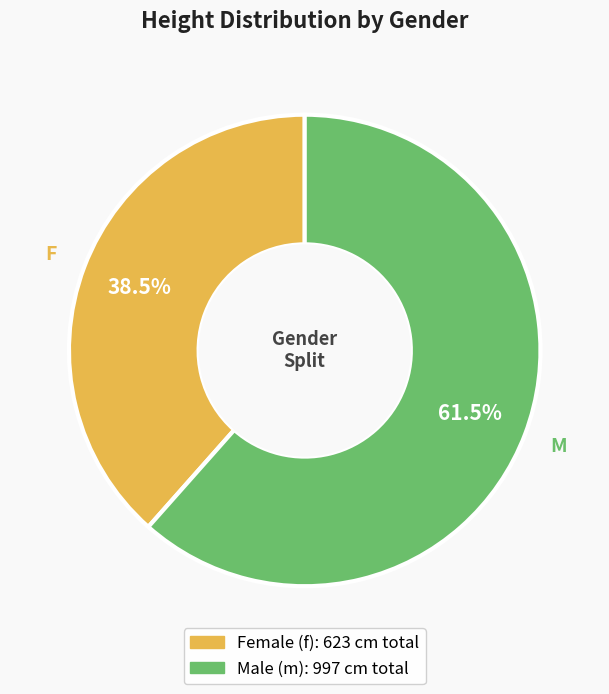

Is there any slice that represents more than half of the pie?

Yes